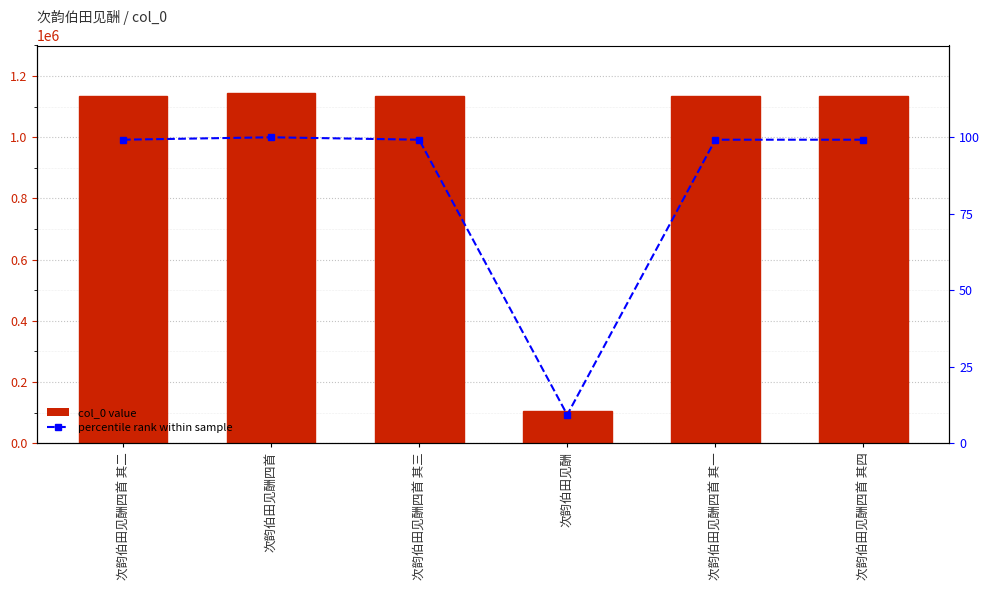

Is it true that percentile rank within sample equals 99.2 at 次韵伯田见酬四首 其一?

True